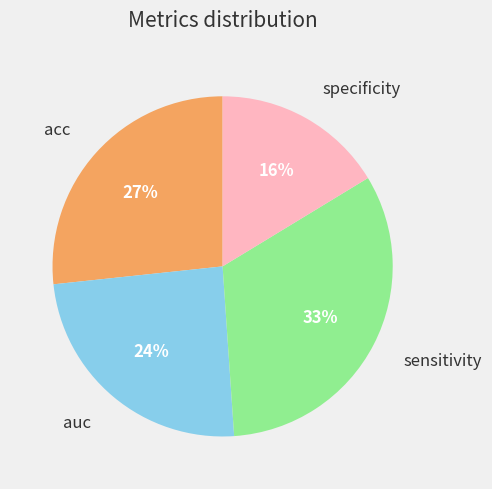

Is there a majority slice in this chart?

No